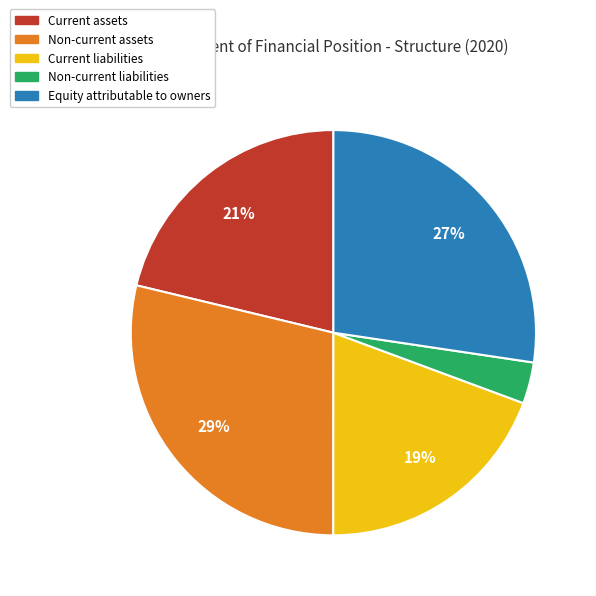

Do Current assets and Equity attributable to owners together represent more than half of the pie?

No